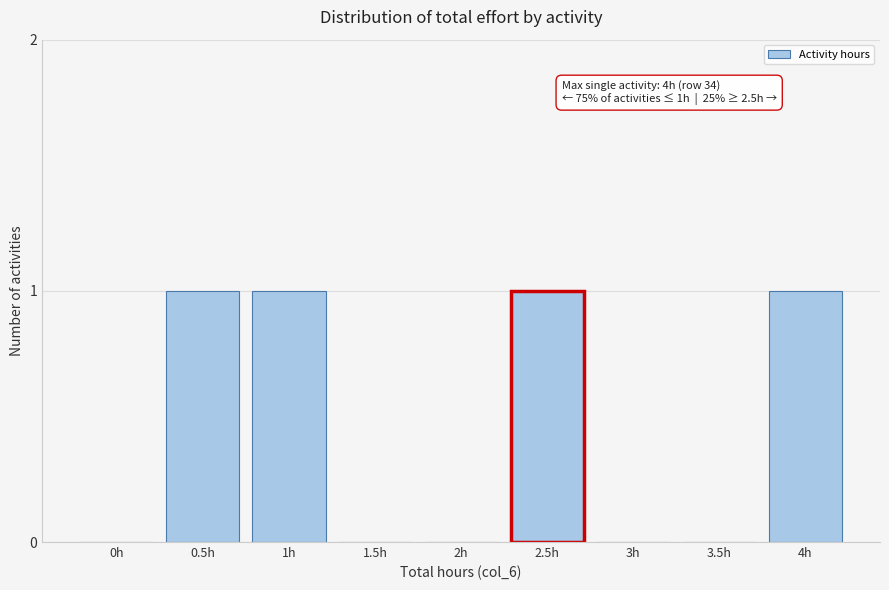

Reading left to right, transcribe all the data shown in this chart.

0h=0	0.5h=1	1h=1	1.5h=0	2h=0	2.5h=1	3h=0	3.5h=0	4h=1